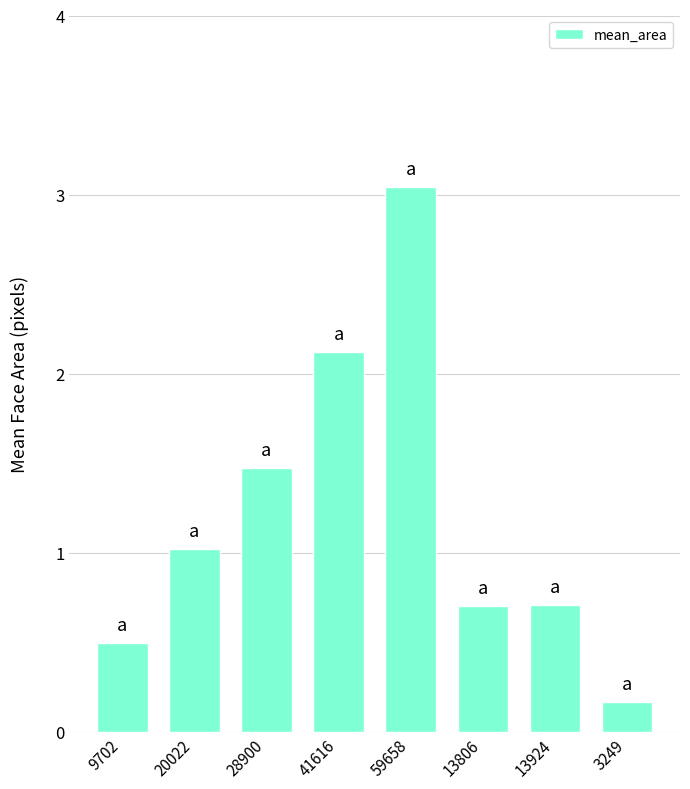

How many data points does each series have?

8